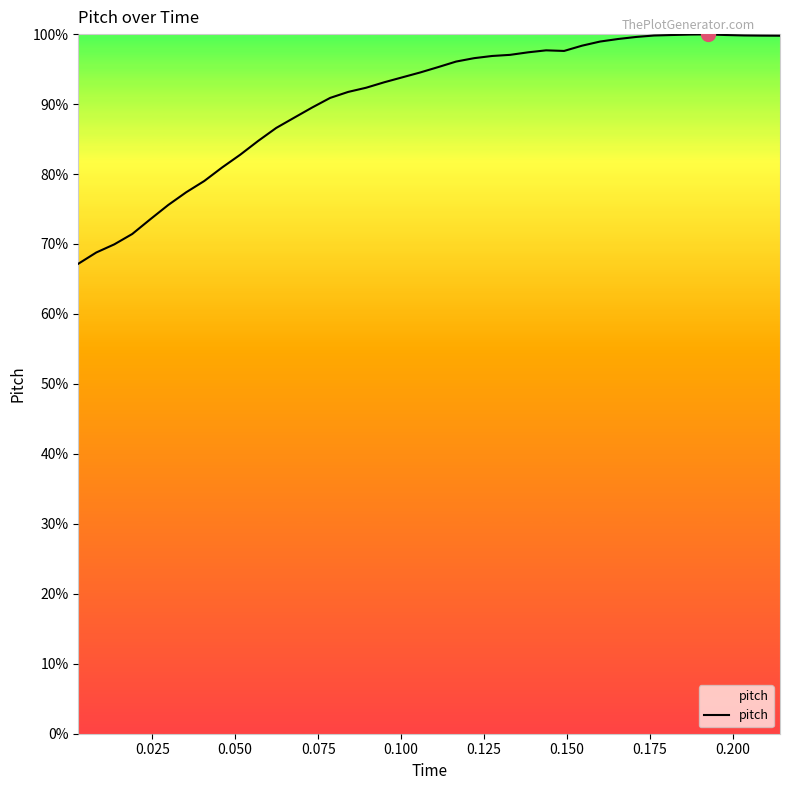

What is the difference between the maximum and minimum values?

32.8